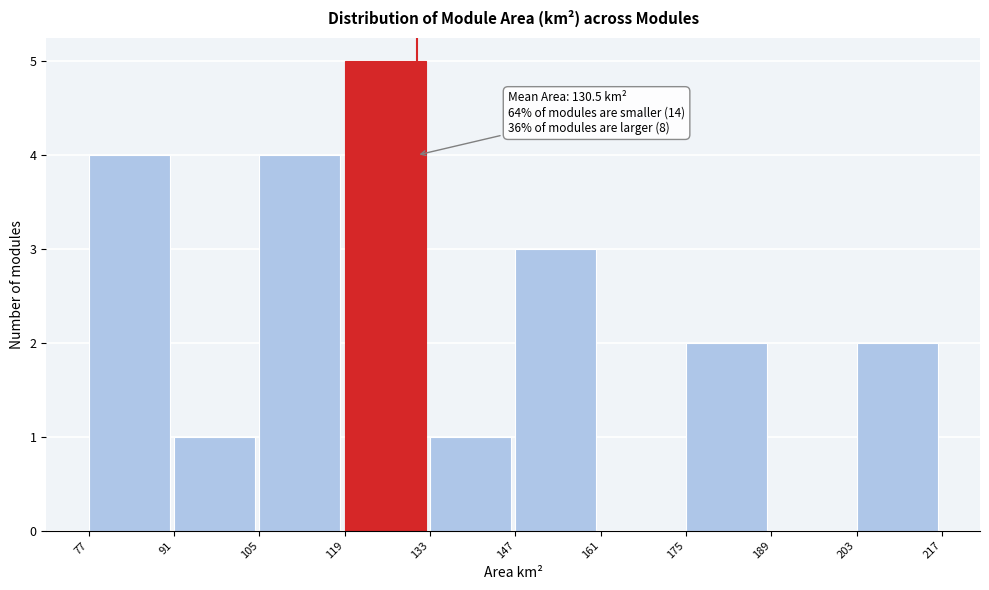

Which range on the x-axis has the tallest bar?

119 to 133